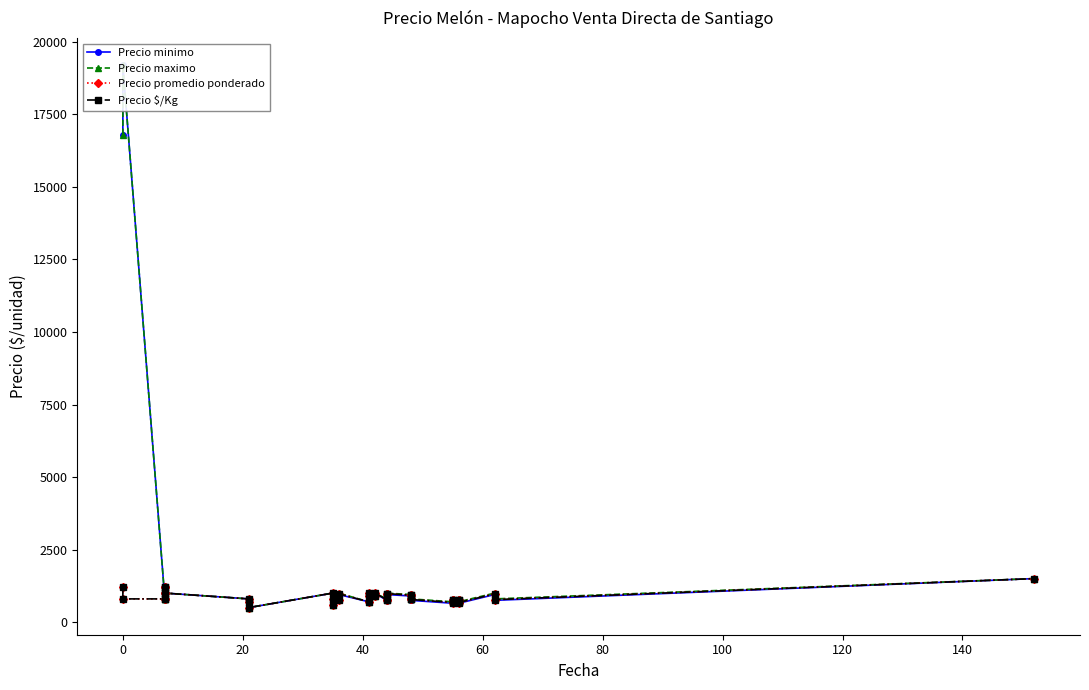

What are all the series names shown in the legend?

Precio minimo, Precio maximo, Precio promedio ponderado, Precio $/Kg